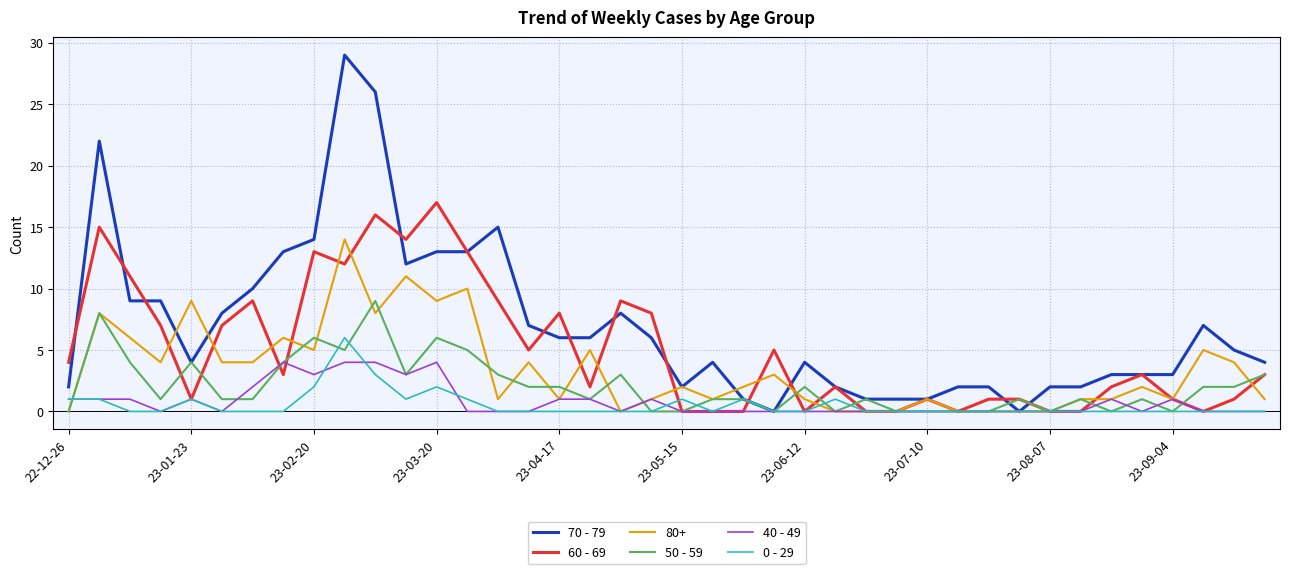

What is the maximum value for 60 - 69?

17